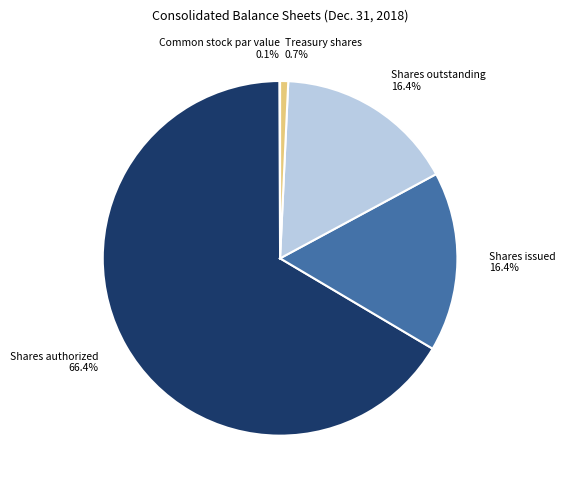

Approximately how many times larger is the value at Shares outstanding compared to Shares issued?

1.0